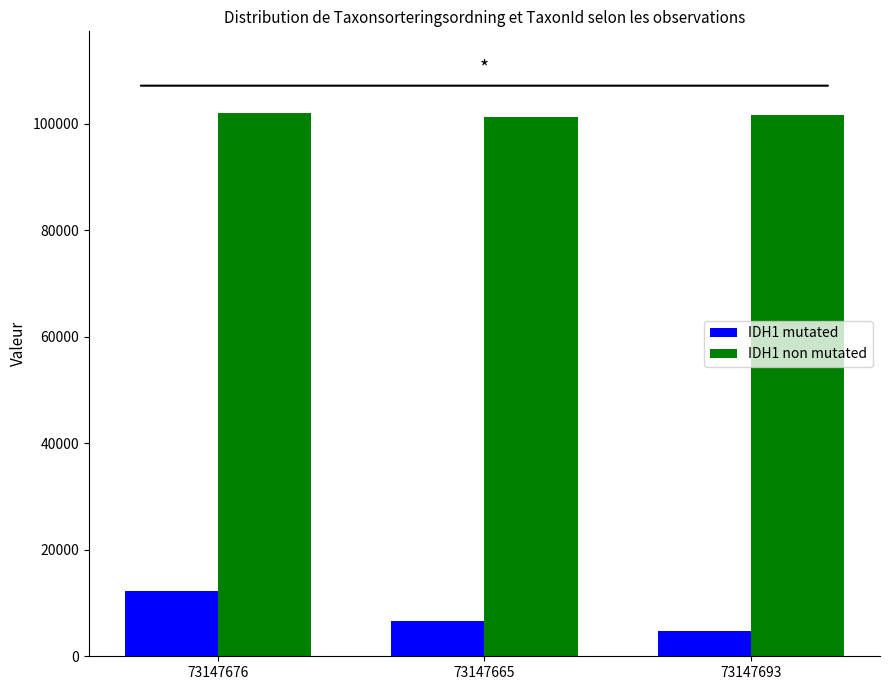

At which category is the sum across all series the highest?

73147676